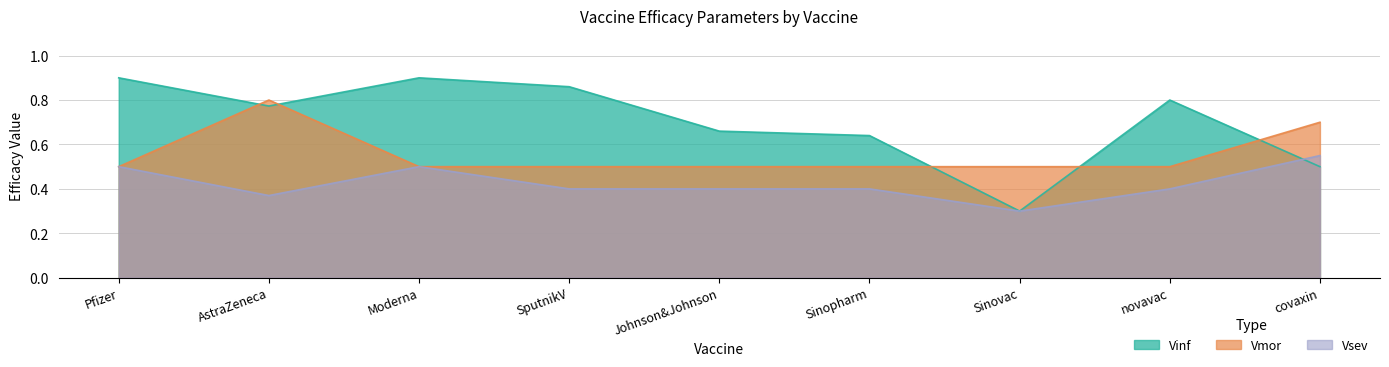

What is the average value of the Vmor series?

0.6